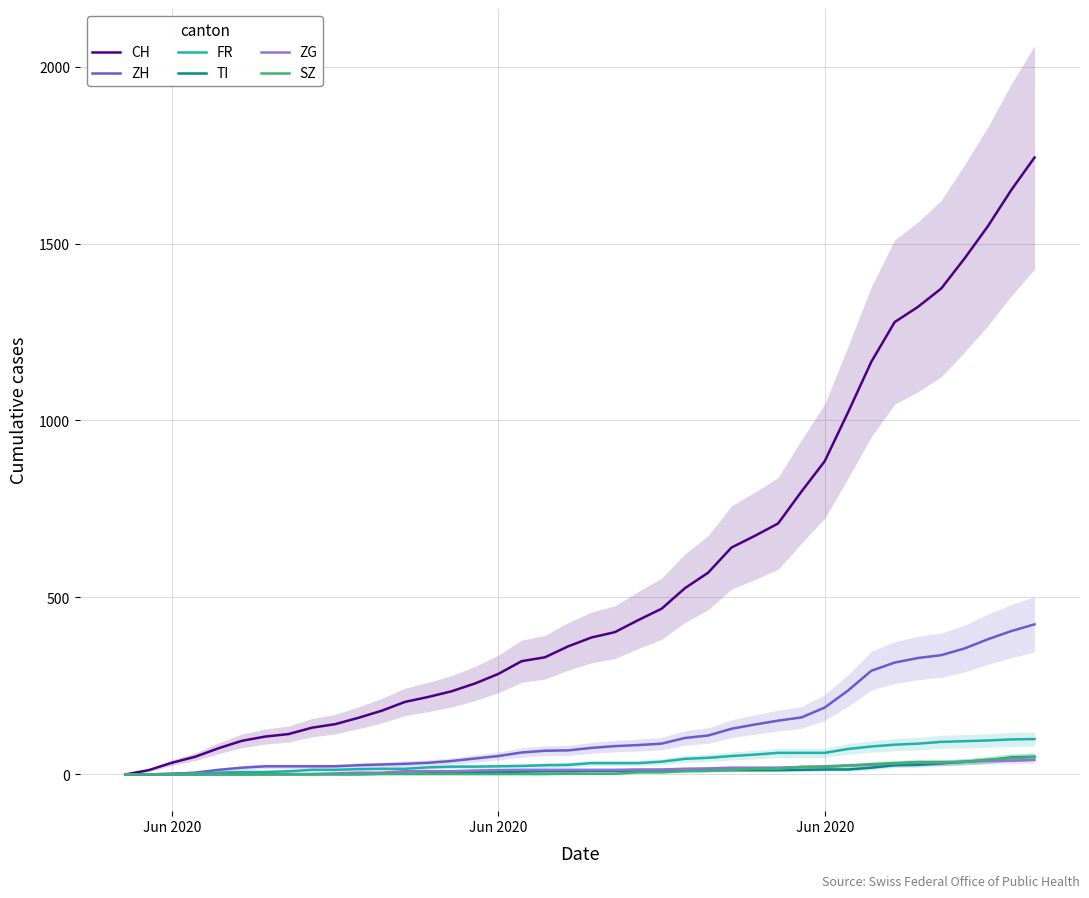

Reading left to right, extract all data points from this chart.

CH: 0	12	33	50	74	95	107	114	132	142	160	180	205	219	235	257	284	320	331	362	387	402	436	468	526	570	641	674	709	799	885	1023	1166	1278	1321	1373	1458	1549	1651	1743
ZH: 0	0	2	5	13	19	23	23	23	23	26	28	30	33	38	45	52	62	67	68	75	80	83	87	103	110	129	141	152	161	189	237	293	316	329	337	356	382	405	424
FR: 0	0	2	3	5	7	7	9	13	13	15	16	16	20	22	22	23	24	26	27	32	32	32	36	44	47	52	56	61	61	61	72	79	84	87	92	94	96	99	100
TI: 0	0	0	0	1	1	1	1	1	1	1	2	2	3	6	6	6	8	9	9	10	10	11	12	12	12	12	12	12	13	14	14	19	26	27	31	36	40	48	50
ZG: 0	0	0	0	0	0	0	0	1	3	5	5	9	9	9	11	12	13	13	13	13	13	14	14	16	17	19	19	19	21	23	25	27	31	33	33	36	38	39	41
SZ: 0	0	0	0	0	0	0	0	0	0	0	1	1	1	1	1	1	1	1	2	2	2	6	6	9	10	13	16	16	21	21	25	29	32	35	35	35	42	46	49